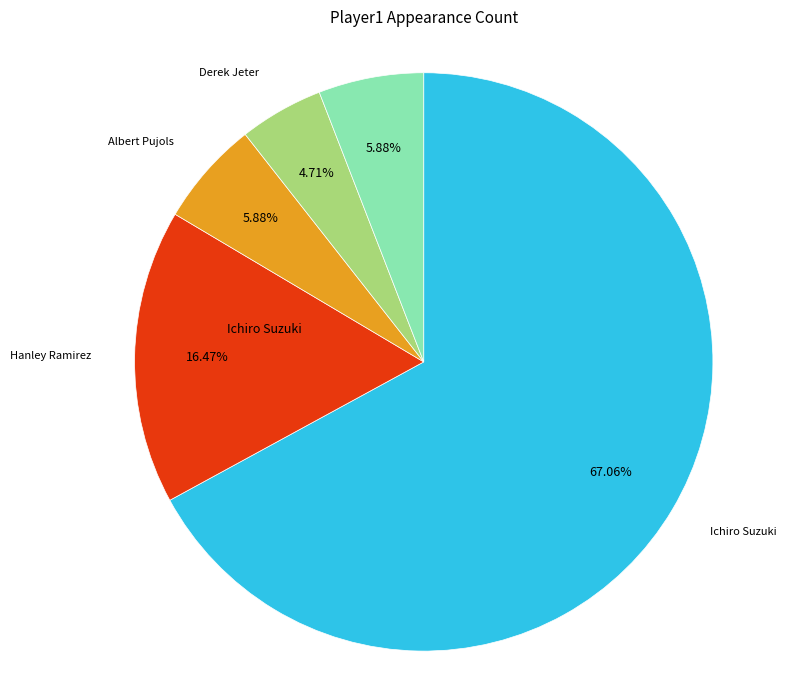

Is there any slice that represents more than half of the pie?

Yes